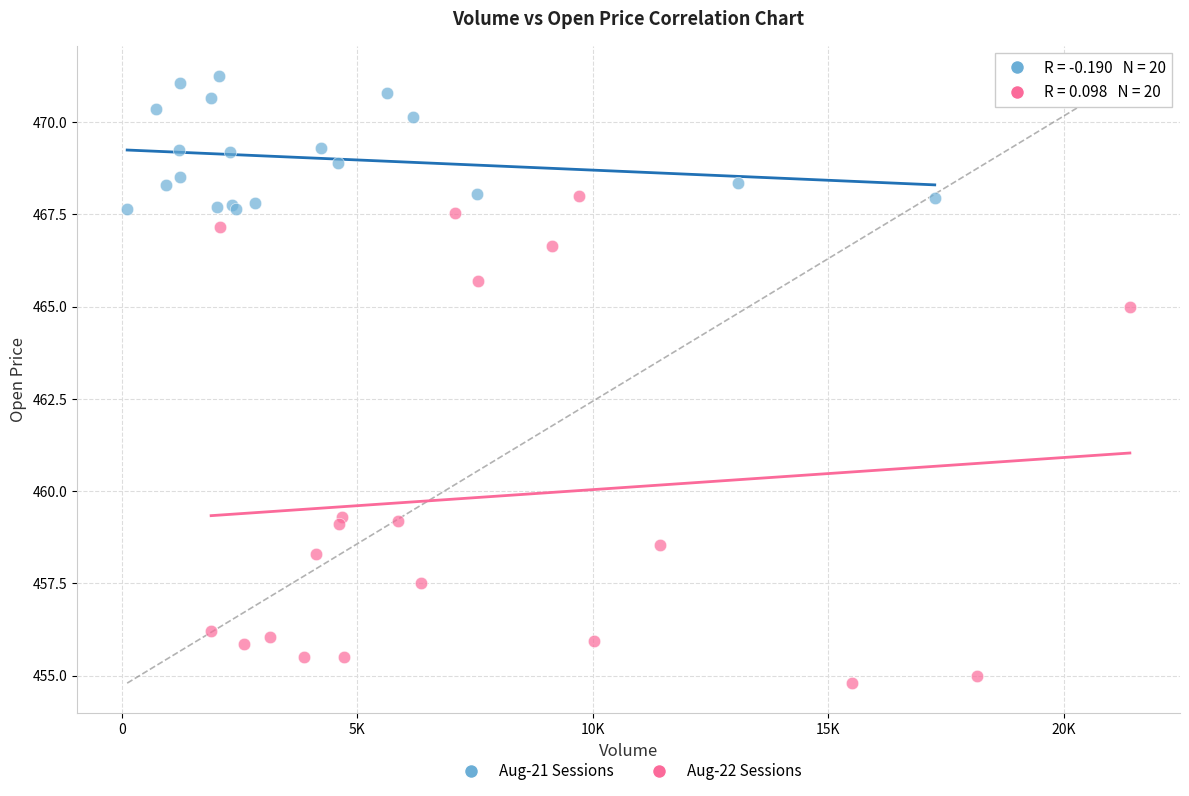

Which series reaches the minimum Y coordinate?

Aug-22 Sessions